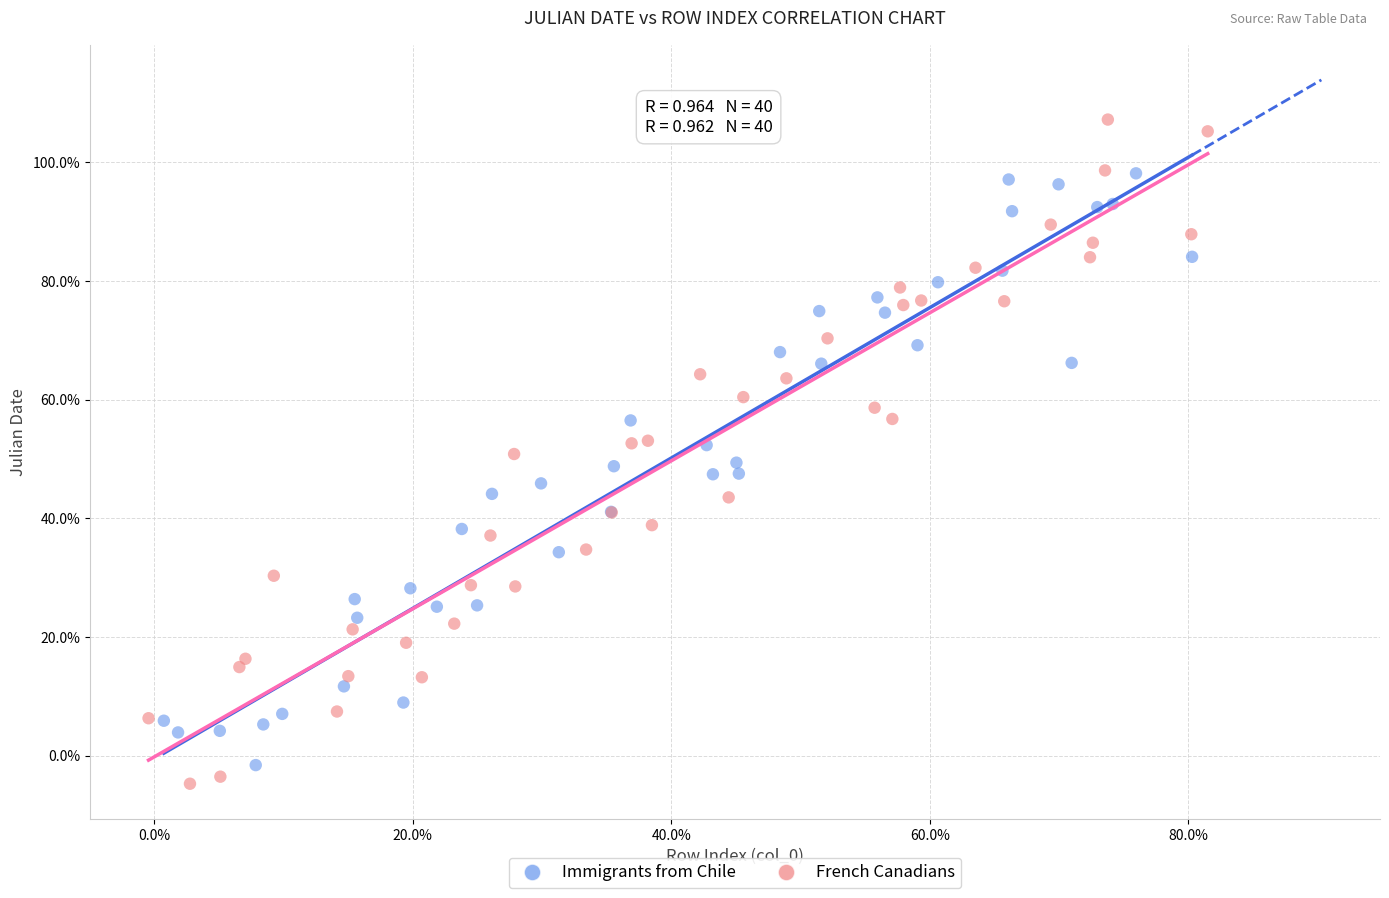

Which series reaches the maximum Y coordinate?

French Canadians